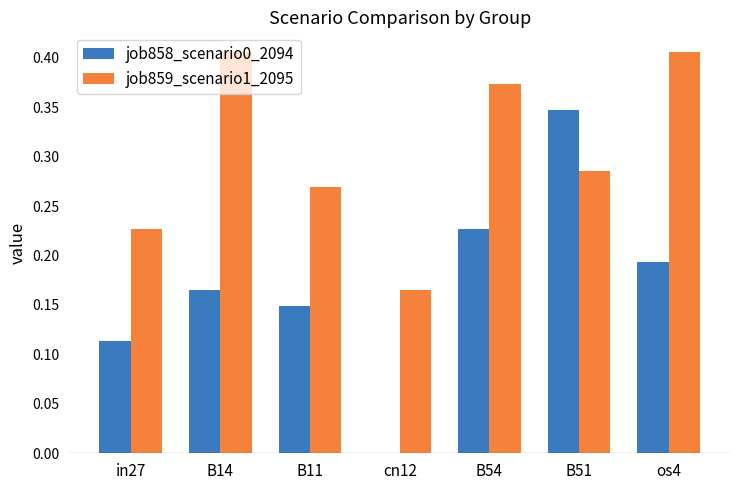

At which category is the sum across all series the highest?

B51